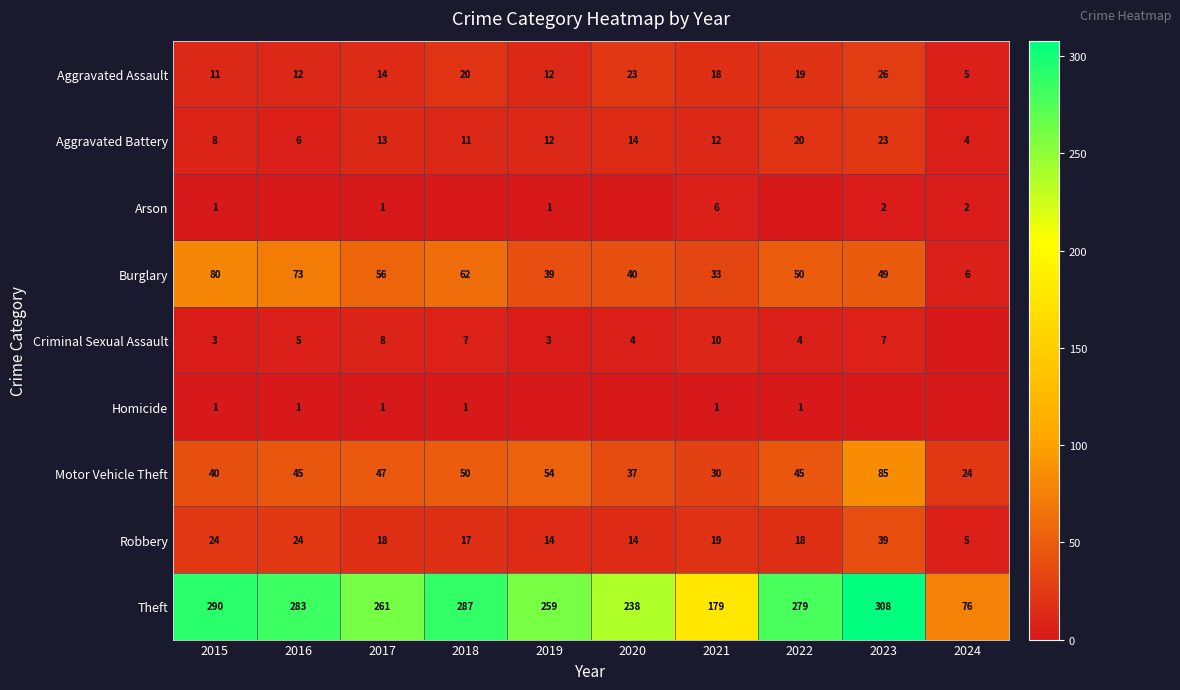

What is the average value of the Theft series?

246